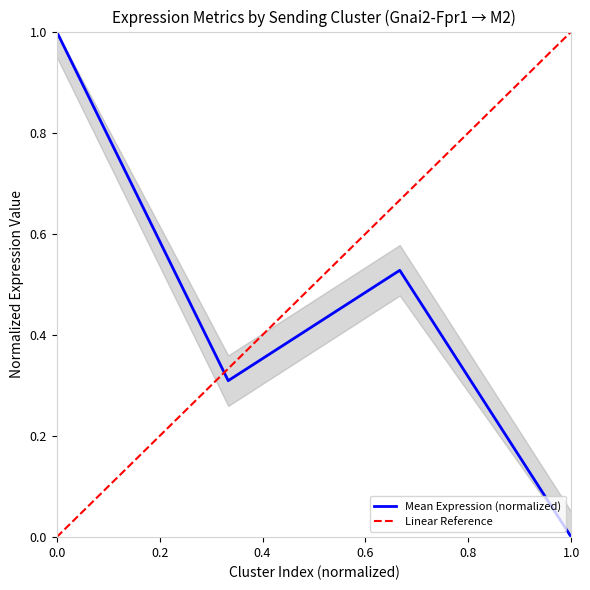

True or false: Mean Expression (normalized) has a value of -0.6 at 1.0.

False